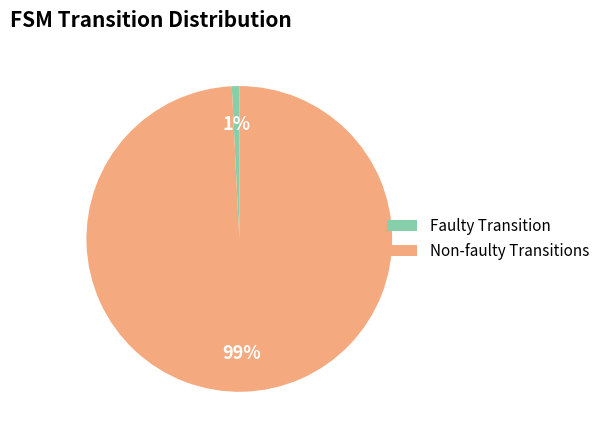

Does any single category account for the majority?

Yes